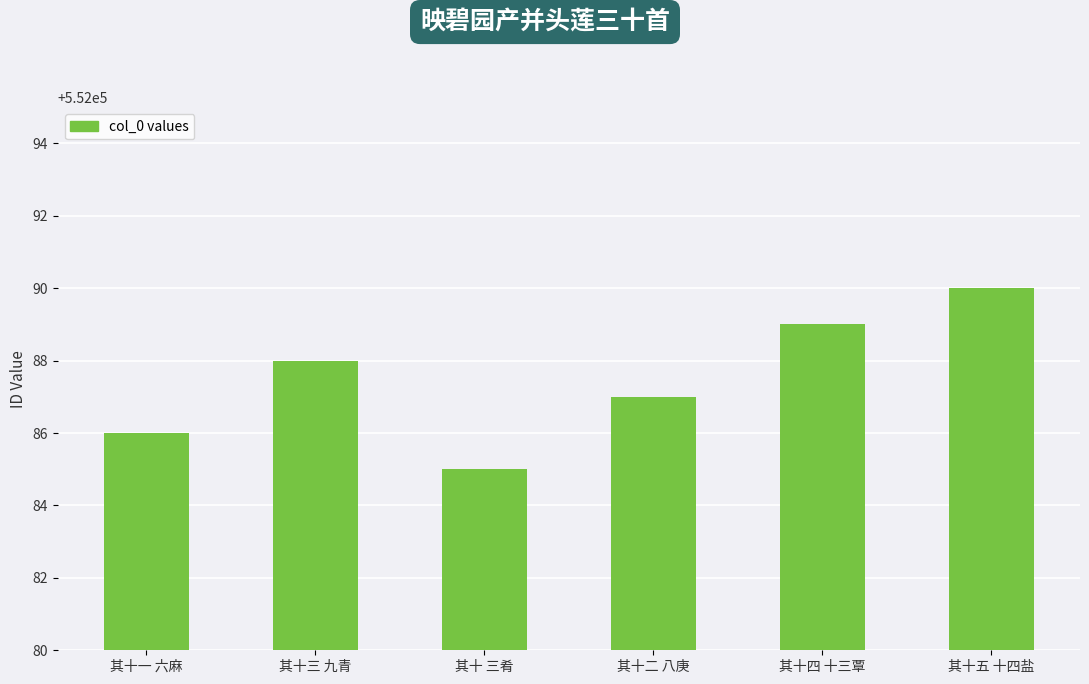

At which category does the chart reach its peak across all series?

其十五 十四盐